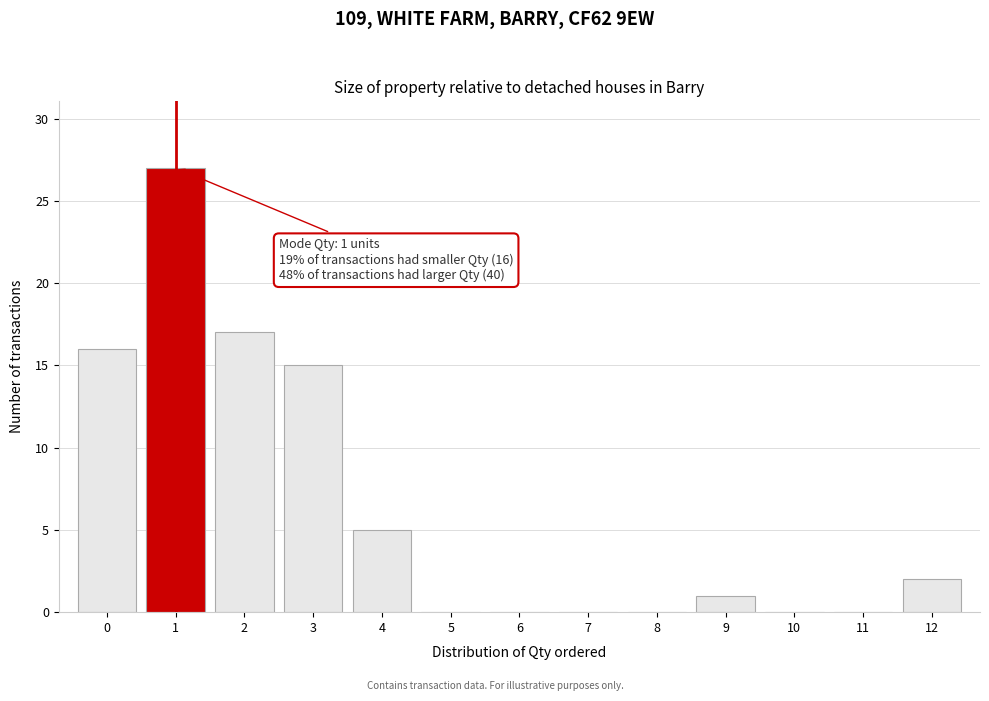

Over which range of the x-axis is the bar tallest?

0.5 to 1.5